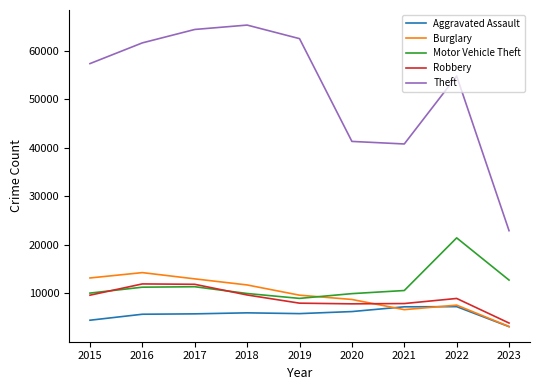

Is it true that Motor Vehicle Theft equals 18690 at 2021?

False